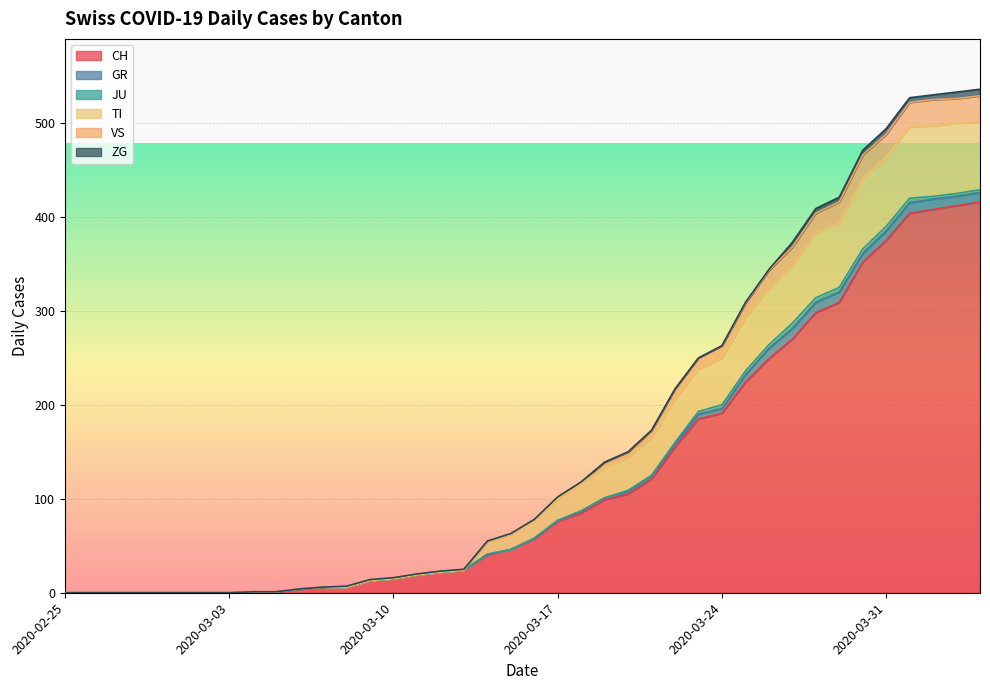

True or false: JU and CH intersect in this chart.

False